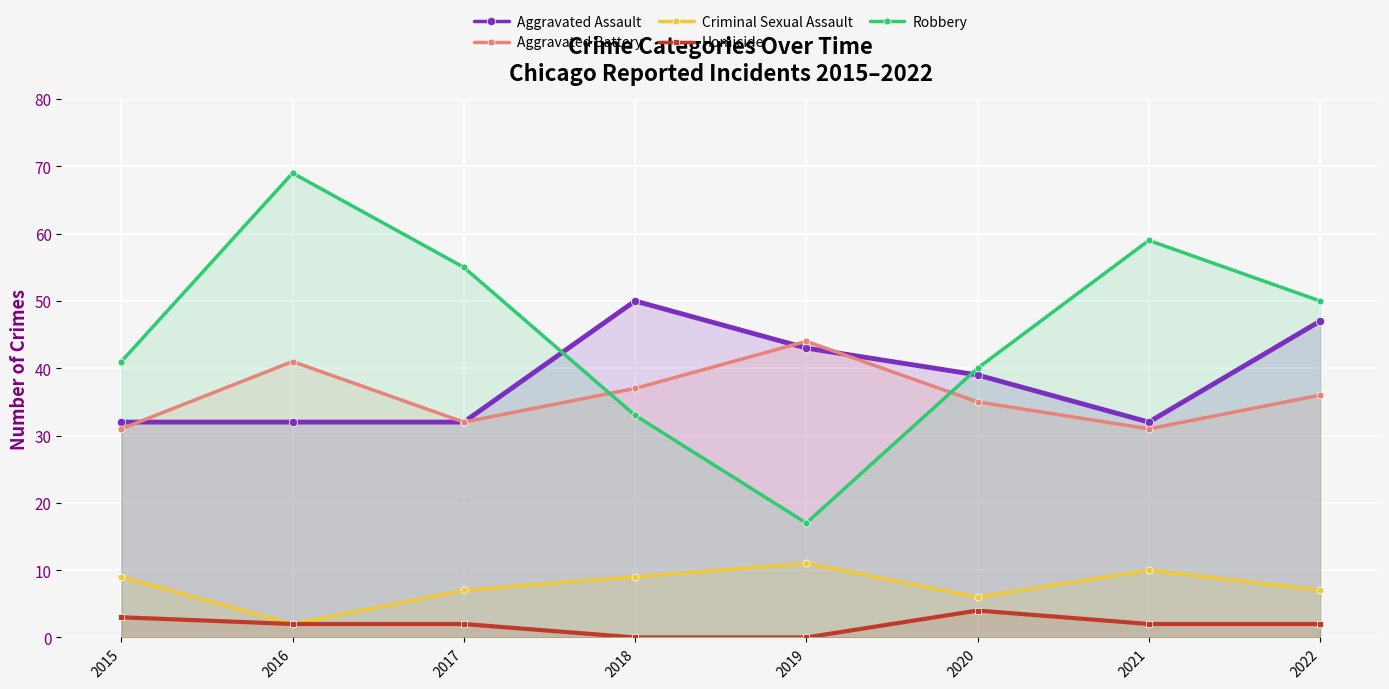

What is the average value of the Aggravated Assault series?

38